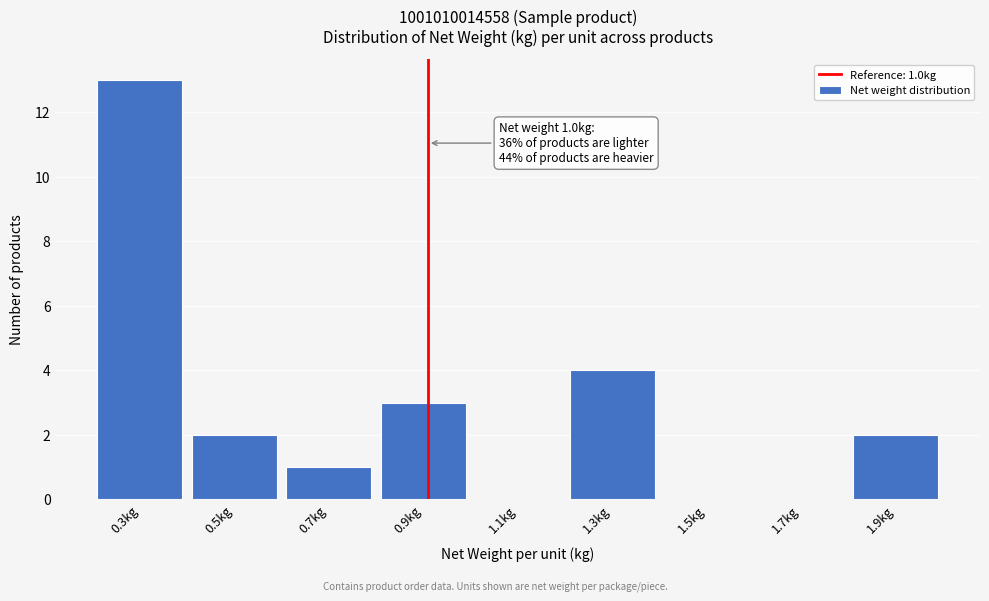

Reading left to right, extract all data points from this chart.

0.3kg=13	0.5kg=2	0.7kg=1	0.9kg=3	1.1kg=0	1.3kg=4	1.5kg=0	1.7kg=0	1.9kg=2